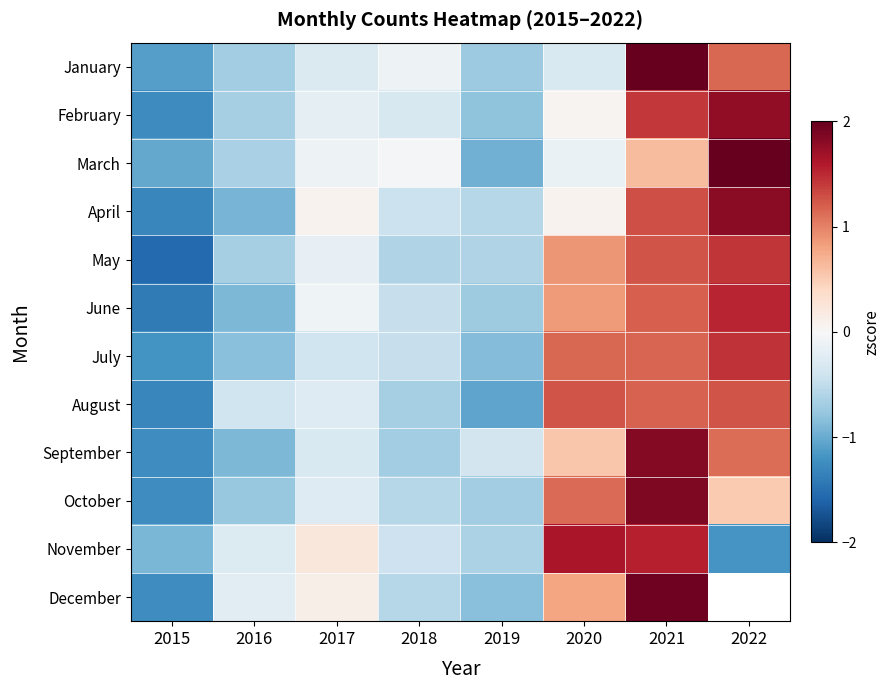

The March series shows -0.2 at 2020. True or false?

False